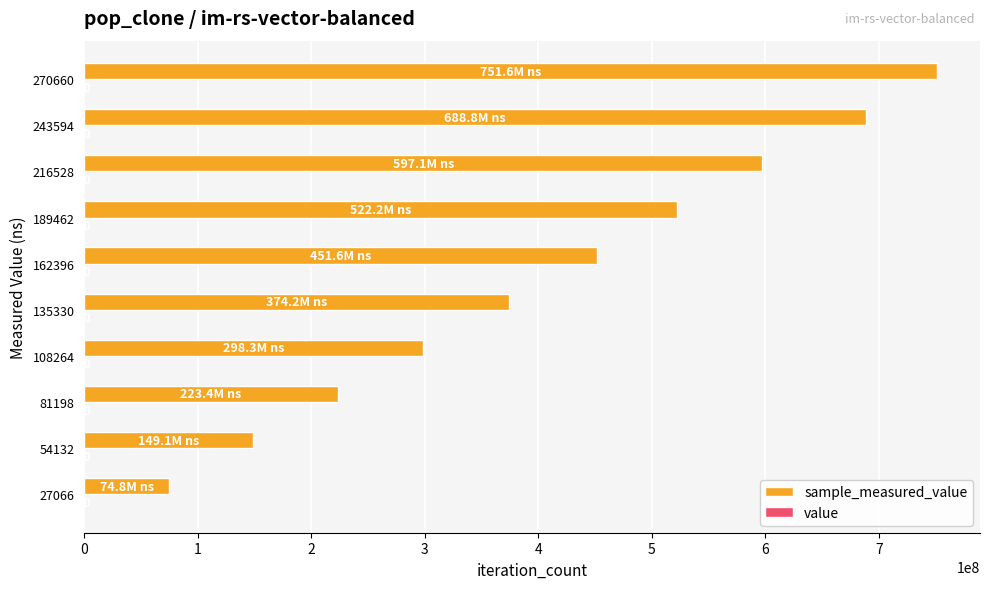

How many data points does each series have?

10